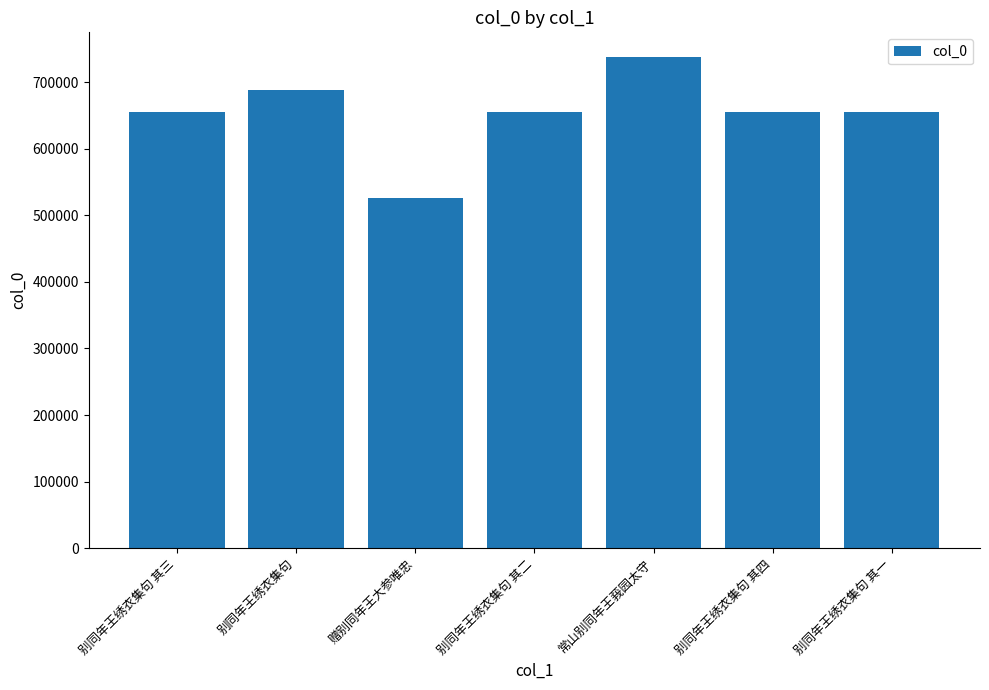

True or false: the data shows 924753 at 别同年王绣衣集句 其一.

False